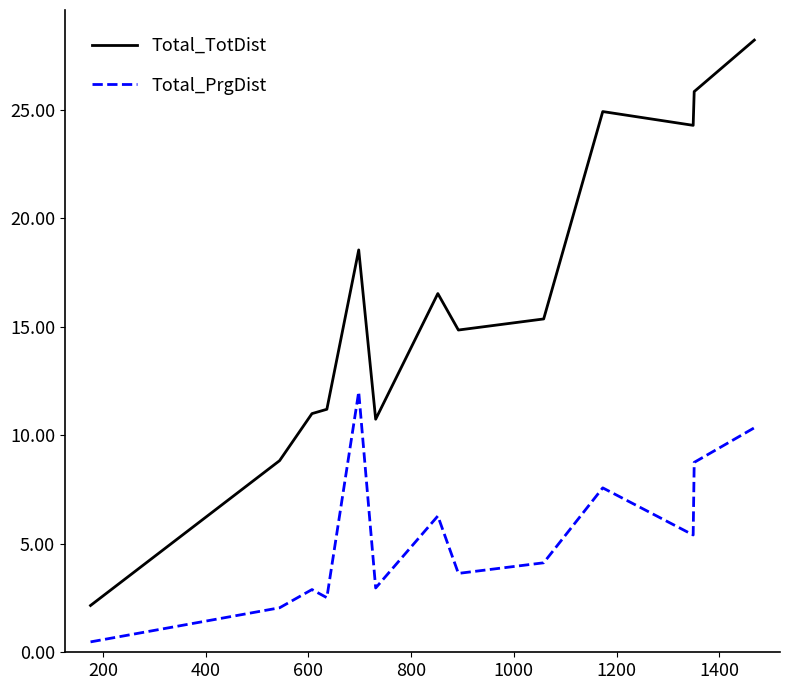

Rank the series by their average value, from lowest to highest.

Total_PrgDist, Total_TotDist